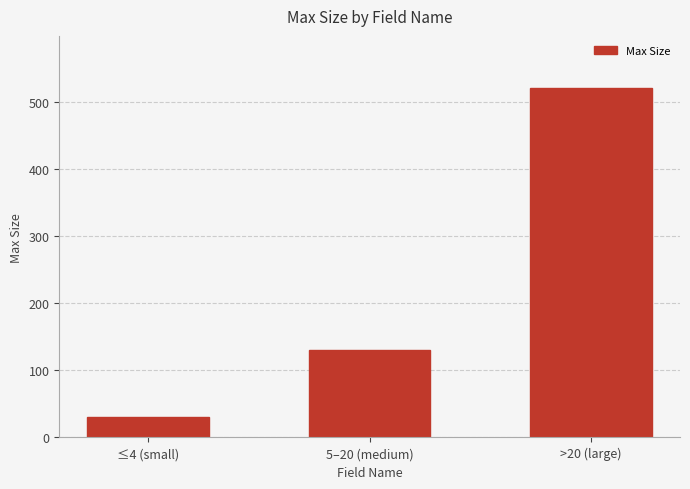

How many data points does each series have?

3